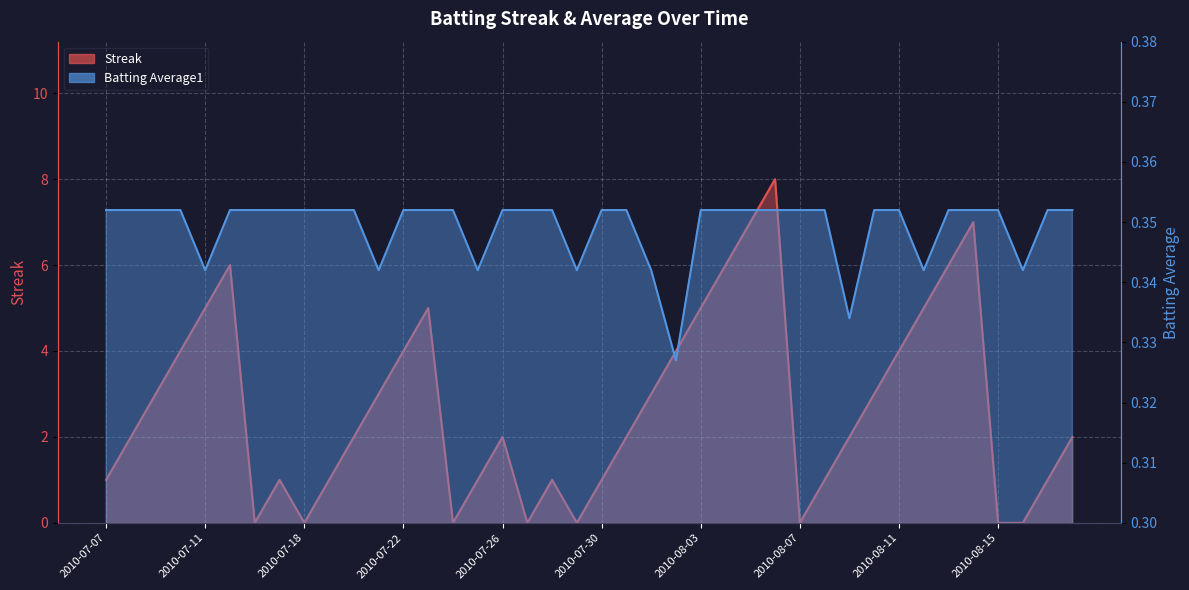

At which category does the chart reach its peak across all series?

2010-08-06